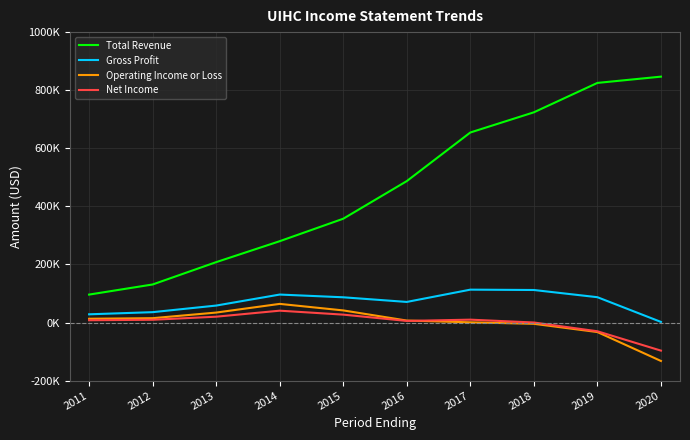

What is the sum of all Net Income values?

-3800